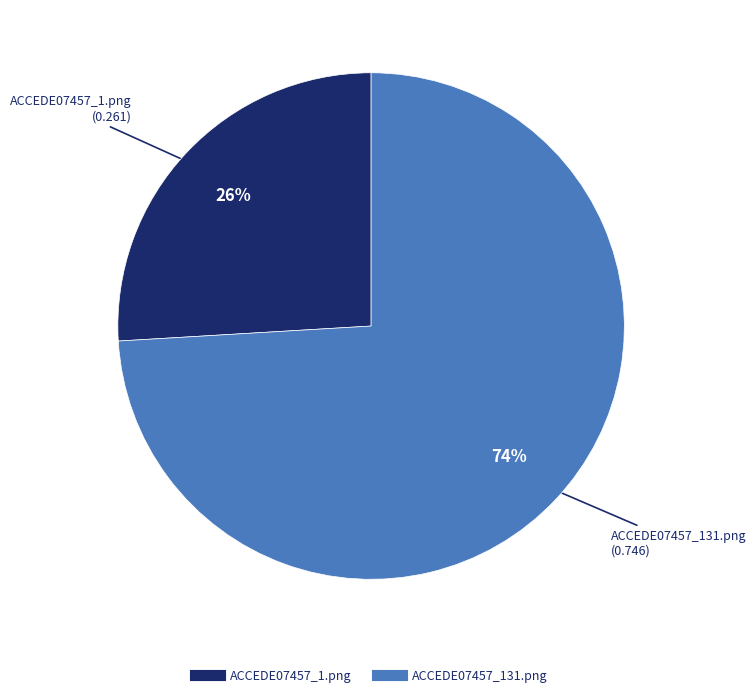

Does ACCEDE07457_1.png account for over 50% of the chart?

No